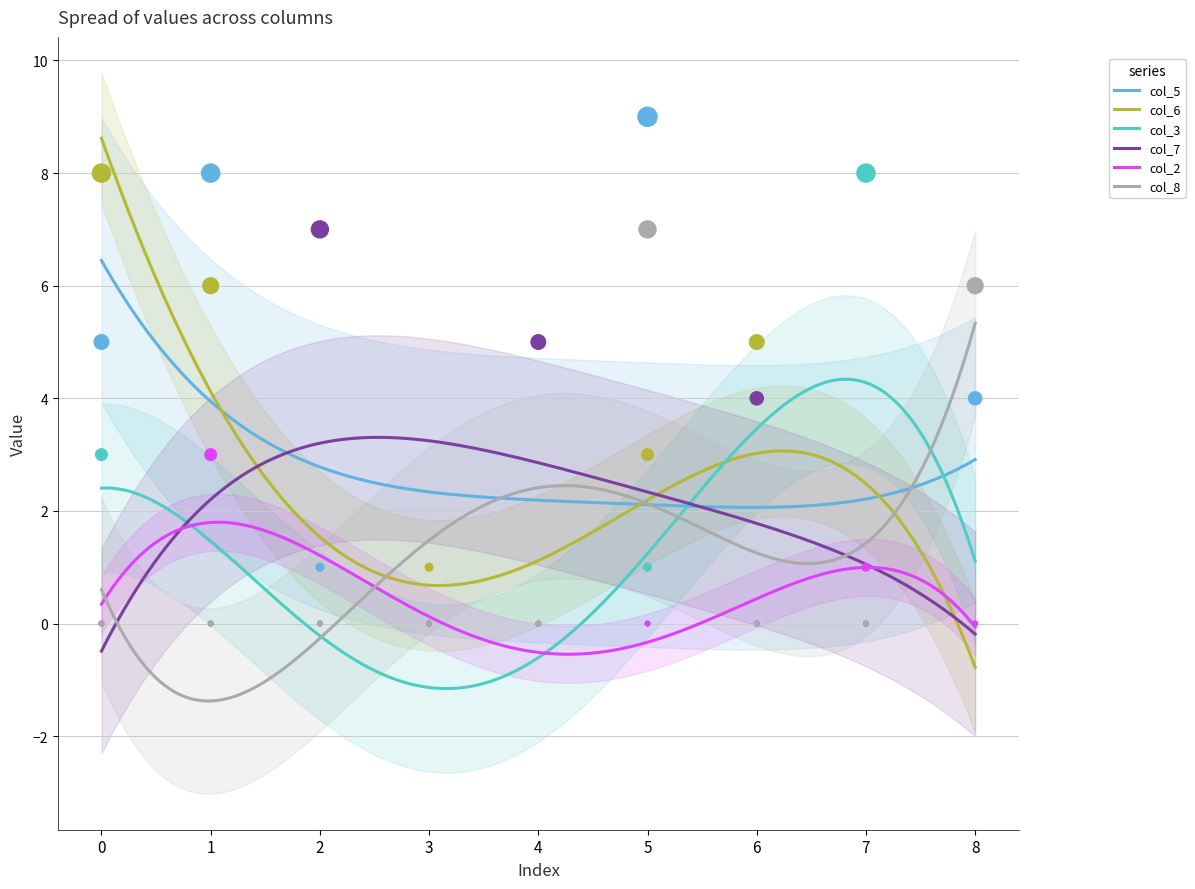

At how many categories does at least one series exceed 2?

8